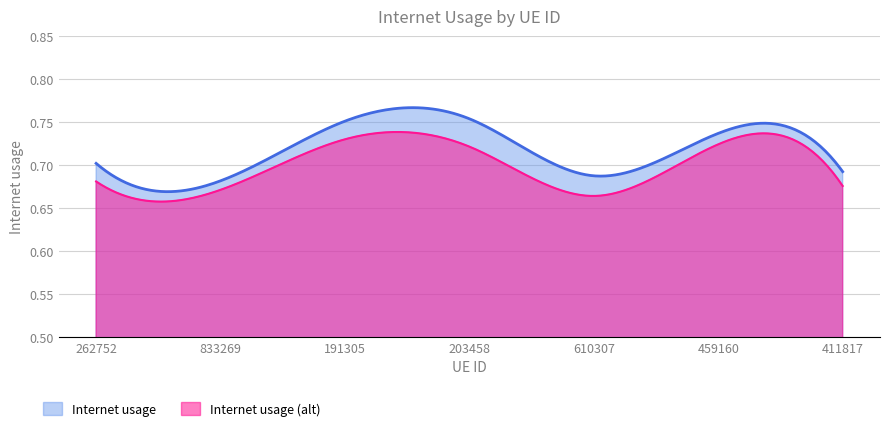

What is the difference between the values at 833269 and 191305?

0.1